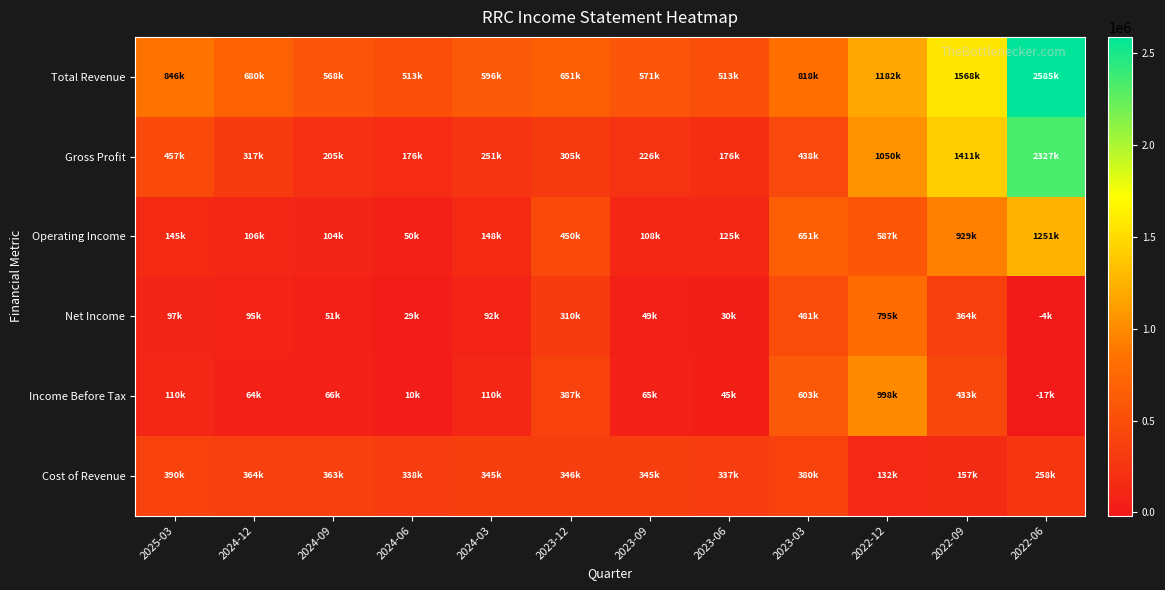

What is the greatest value displayed?

2584900